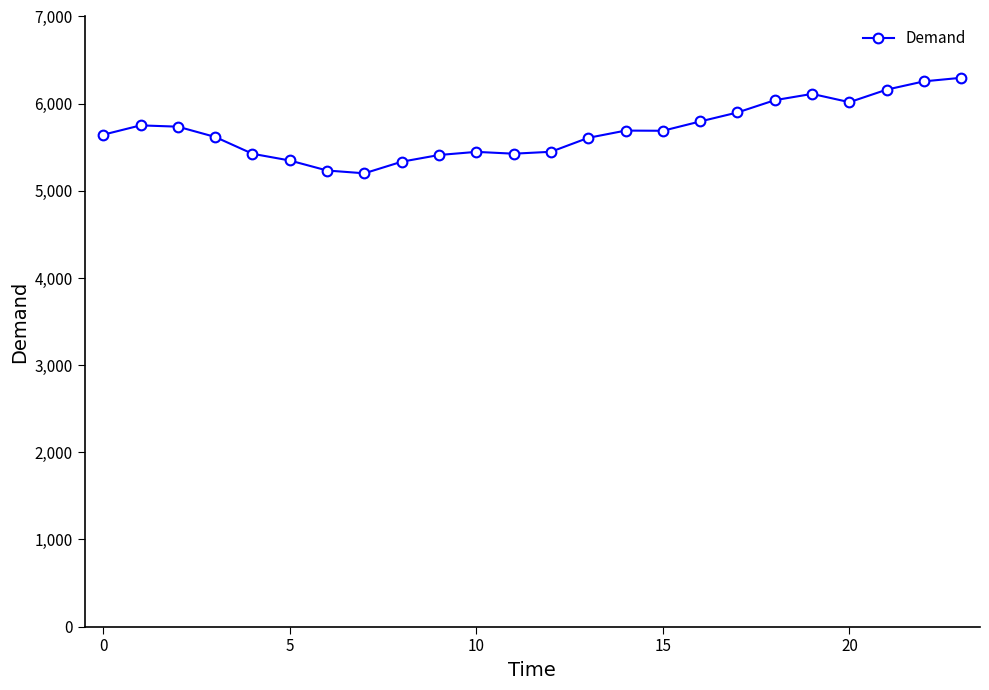

What is the sum of all values?

136588